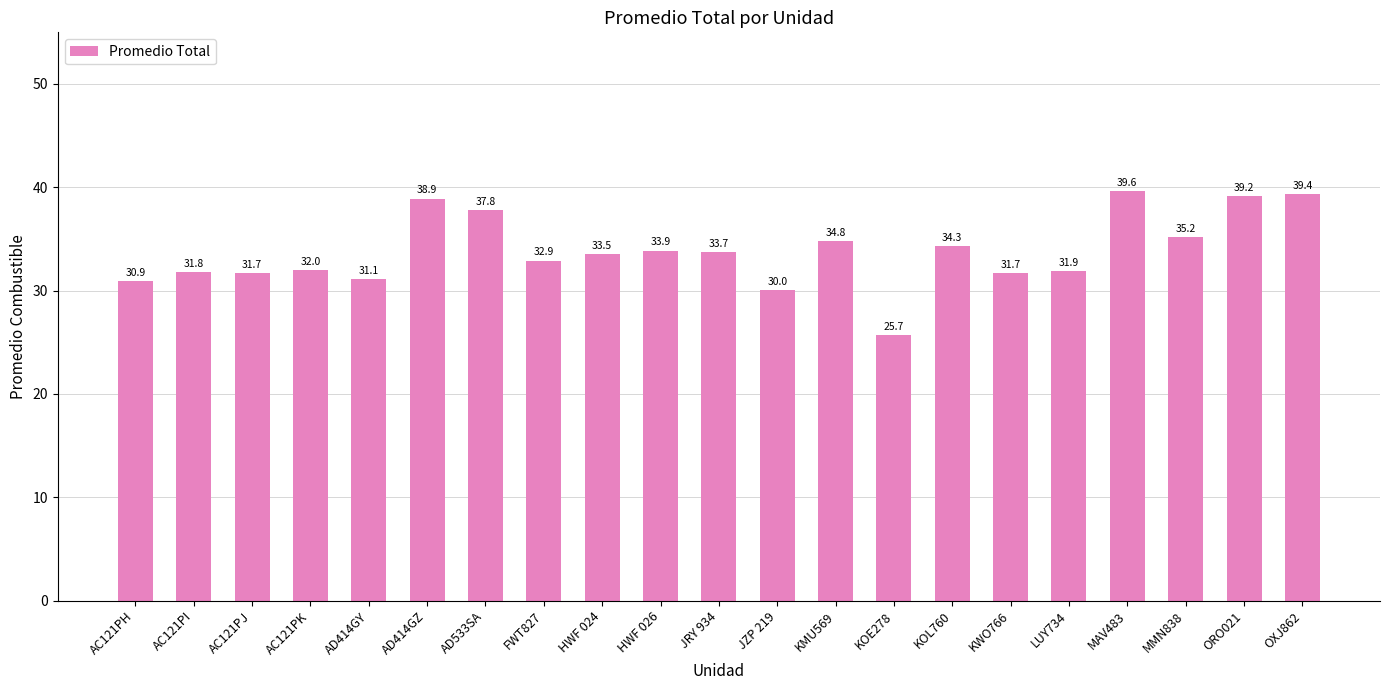

The value at KOE278 is 37.8. True or false?

False